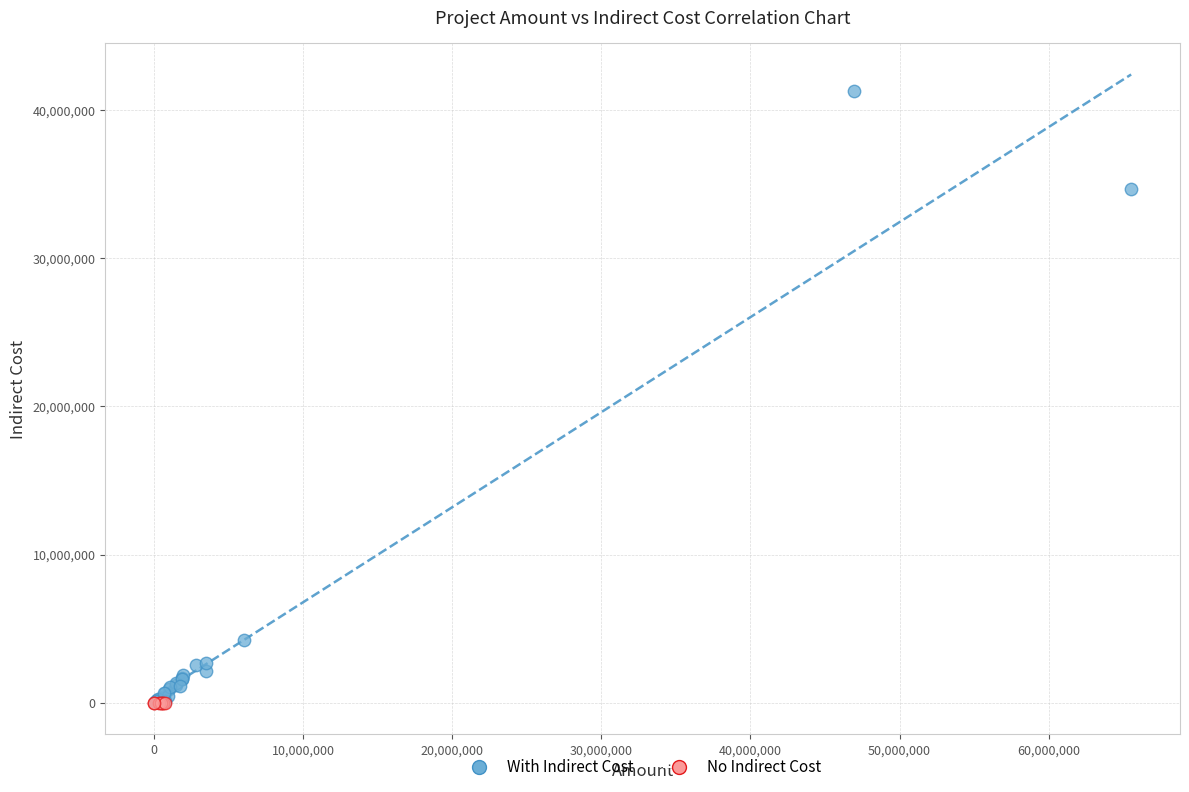

Which series contains the highest Y value?

With Indirect Cost